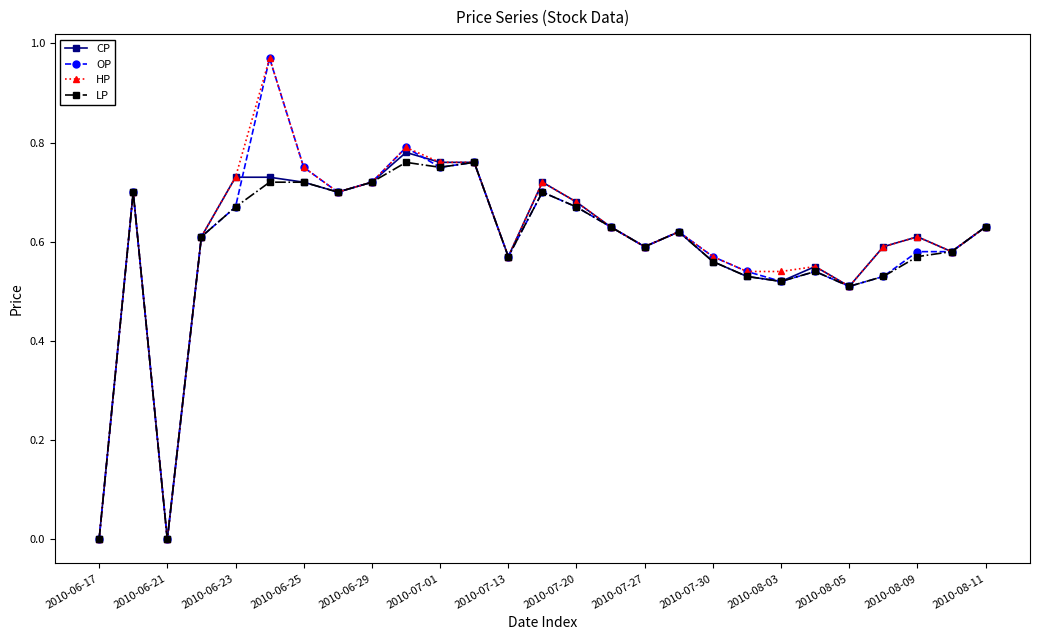

True or false: HP has more than 0 interior local peaks.

True